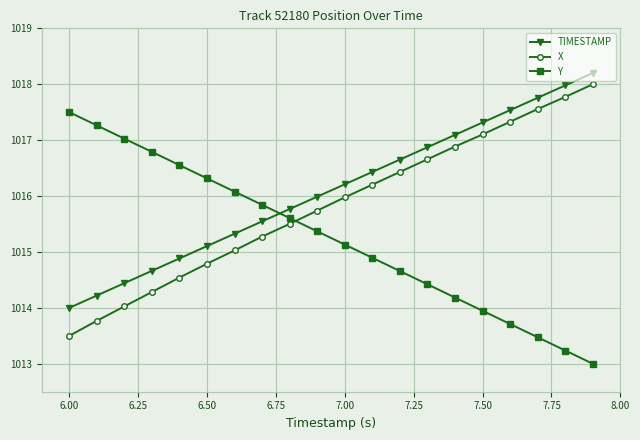

Reading left to right, what are all the values shown in this chart?

TIMESTAMP: 1014.0	1014.2	1014.4	1014.7	1014.9	1015.1	1015.3	1015.5	1015.8	1016.0	1016.2	1016.4	1016.7	1016.9	1017.1	1017.3	1017.5	1017.8	1018.0	1018.2
X: 1013.5	1013.8	1014.0	1014.3	1014.5	1014.8	1015.0	1015.3	1015.5	1015.7	1016.0	1016.2	1016.4	1016.7	1016.9	1017.1	1017.3	1017.6	1017.8	1018.0
Y: 1017.5	1017.3	1017.0	1016.8	1016.6	1016.3	1016.1	1015.8	1015.6	1015.4	1015.1	1014.9	1014.7	1014.4	1014.2	1013.9	1013.7	1013.5	1013.2	1013.0